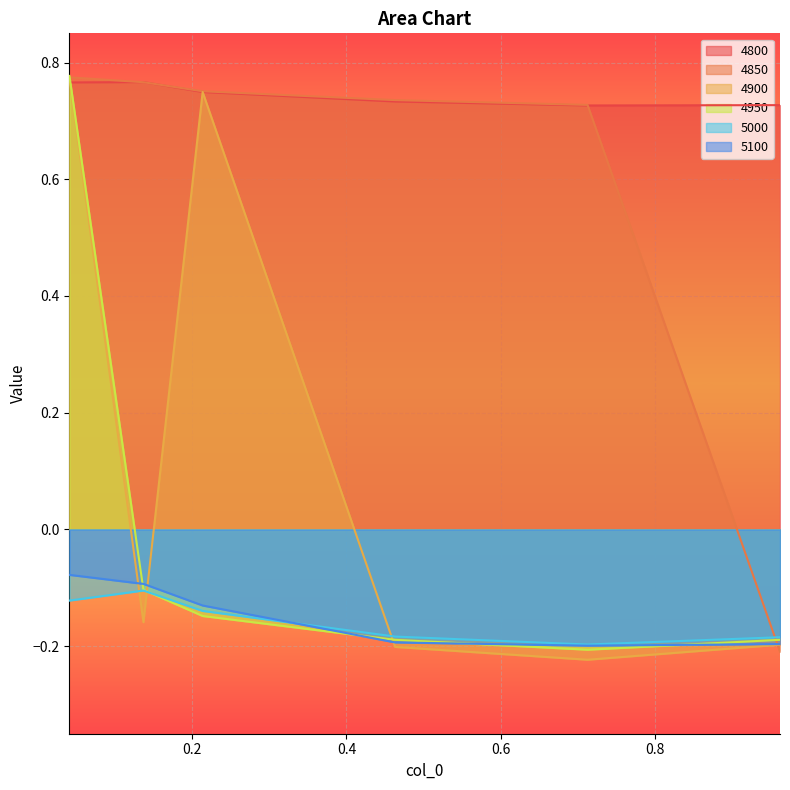

True or false: 5000 and 4800 intersect in this chart.

False